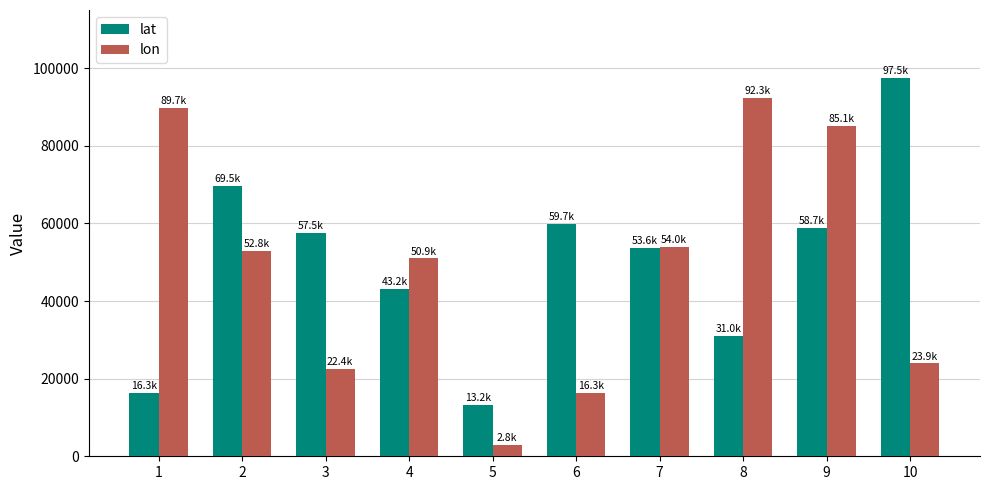

Rank the series by their average value, from highest to lowest.

lat, lon